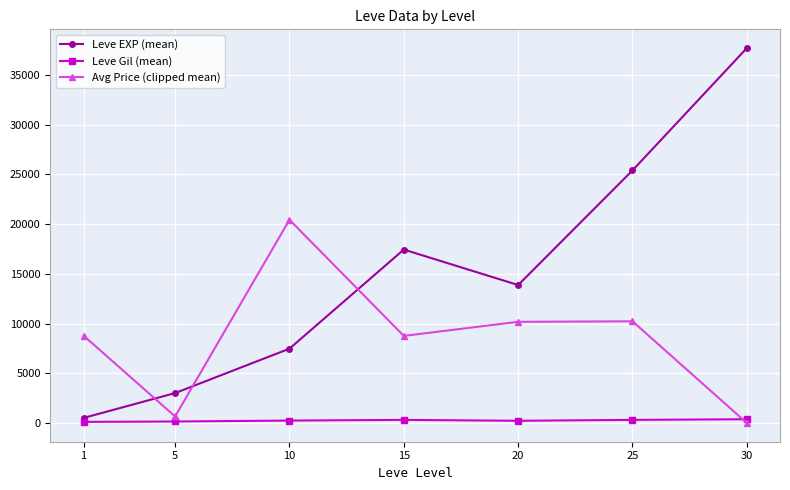

Which series ends up on top after the final intersection of Leve EXP (mean) and Avg Price (clipped mean)?

Leve EXP (mean)